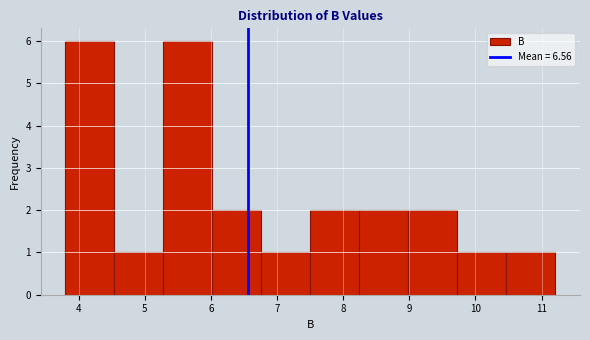

Reading left to right, list every bar in this chart as the range it spans on the x-axis followed by its height. Neither the bar edges nor the heights are printed on the chart, so give them approximately, as read against the axes.

3.8 to 4.5: 6
4.5 to 5.3: 1
5.3 to 6.0: 6
6.0 to 6.8: 2
6.8 to 7.5: 1
7.5 to 8.2: 2
8.2 to 9.0: 2
9.0 to 9.7: 2
9.7 to 10.5: 1
10.5 to 11.2: 1